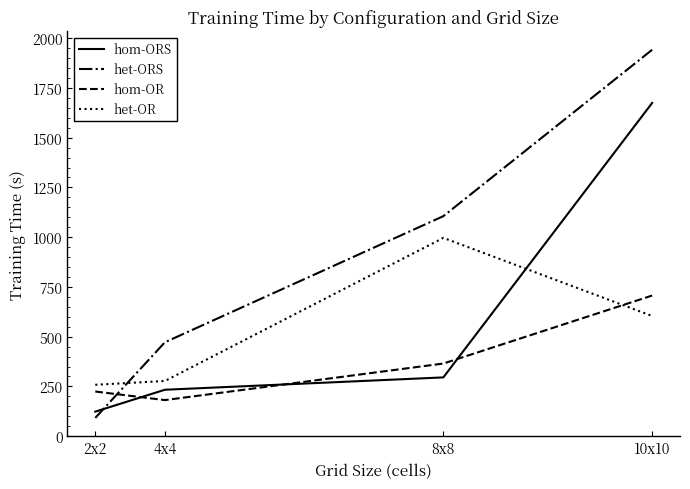

At which category is the sum across all series the highest?

10x10